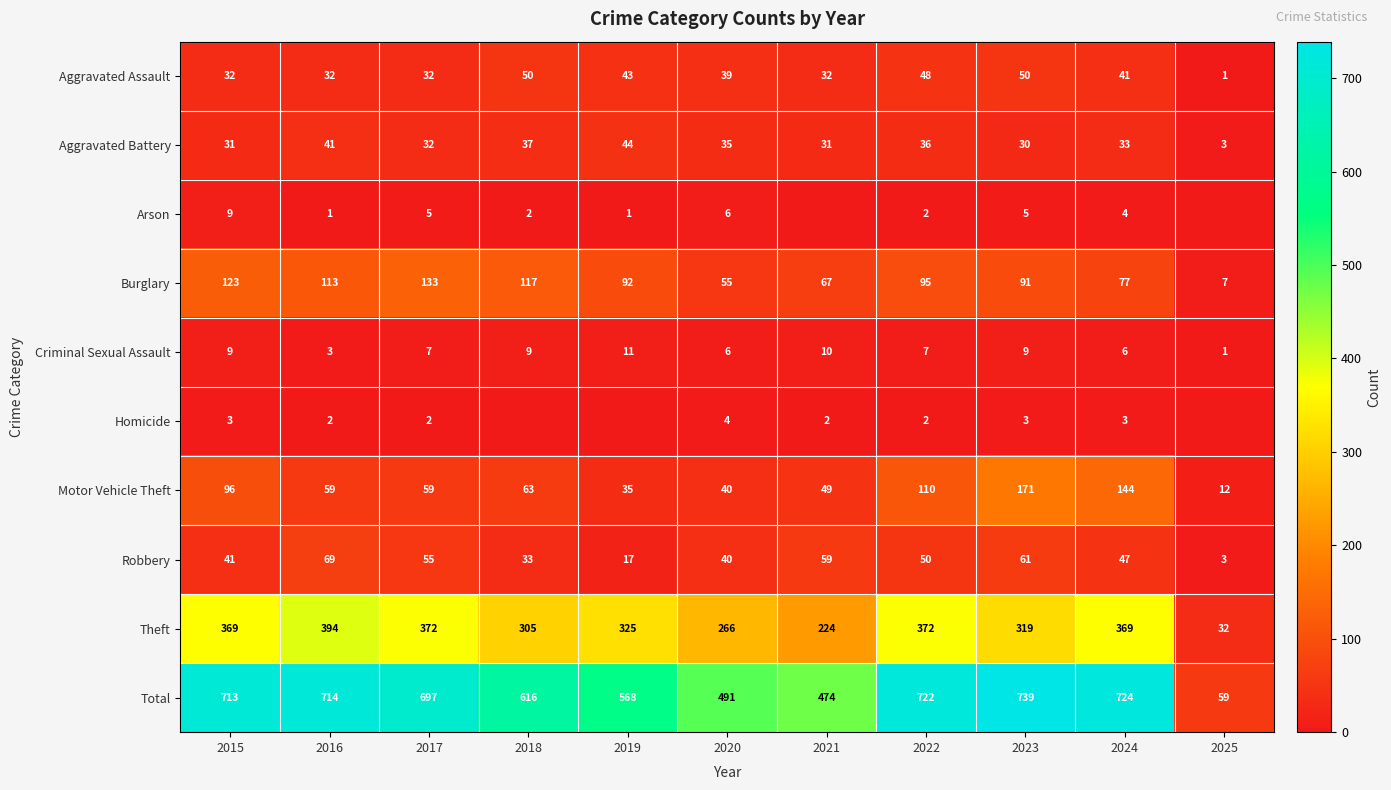

At which category does the chart reach its peak across all series?

2023